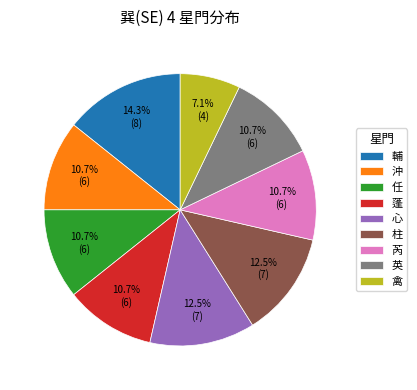

Does 英 represent more than half of the total?

No